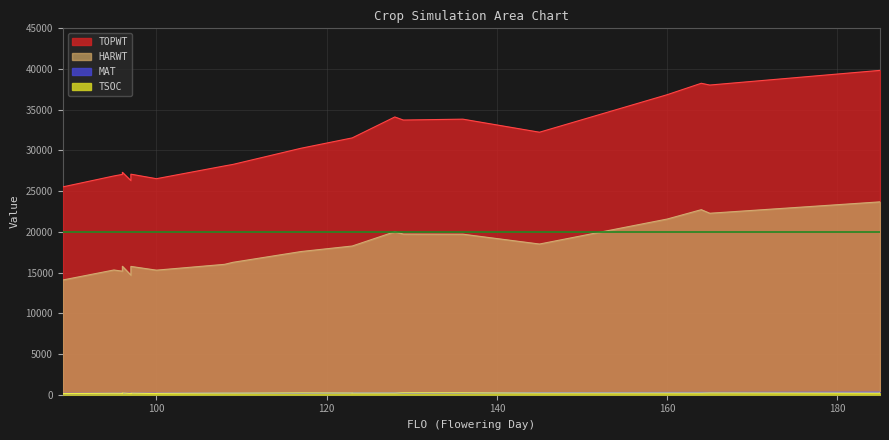

What are all the series names shown in the legend?

TSOC, TOPWT, HARWT, MAT